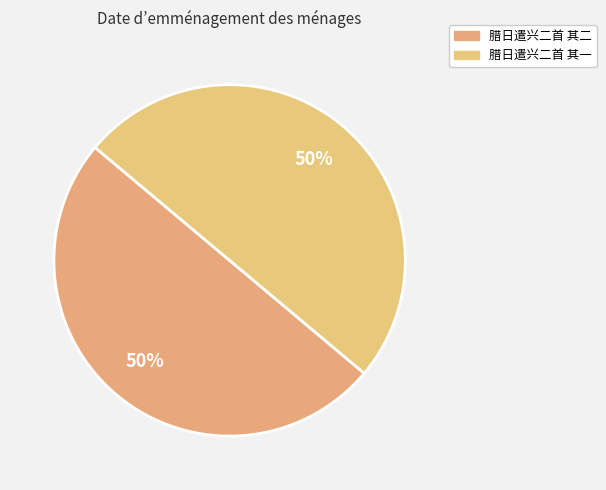

Count the number of slices in the pie.

2